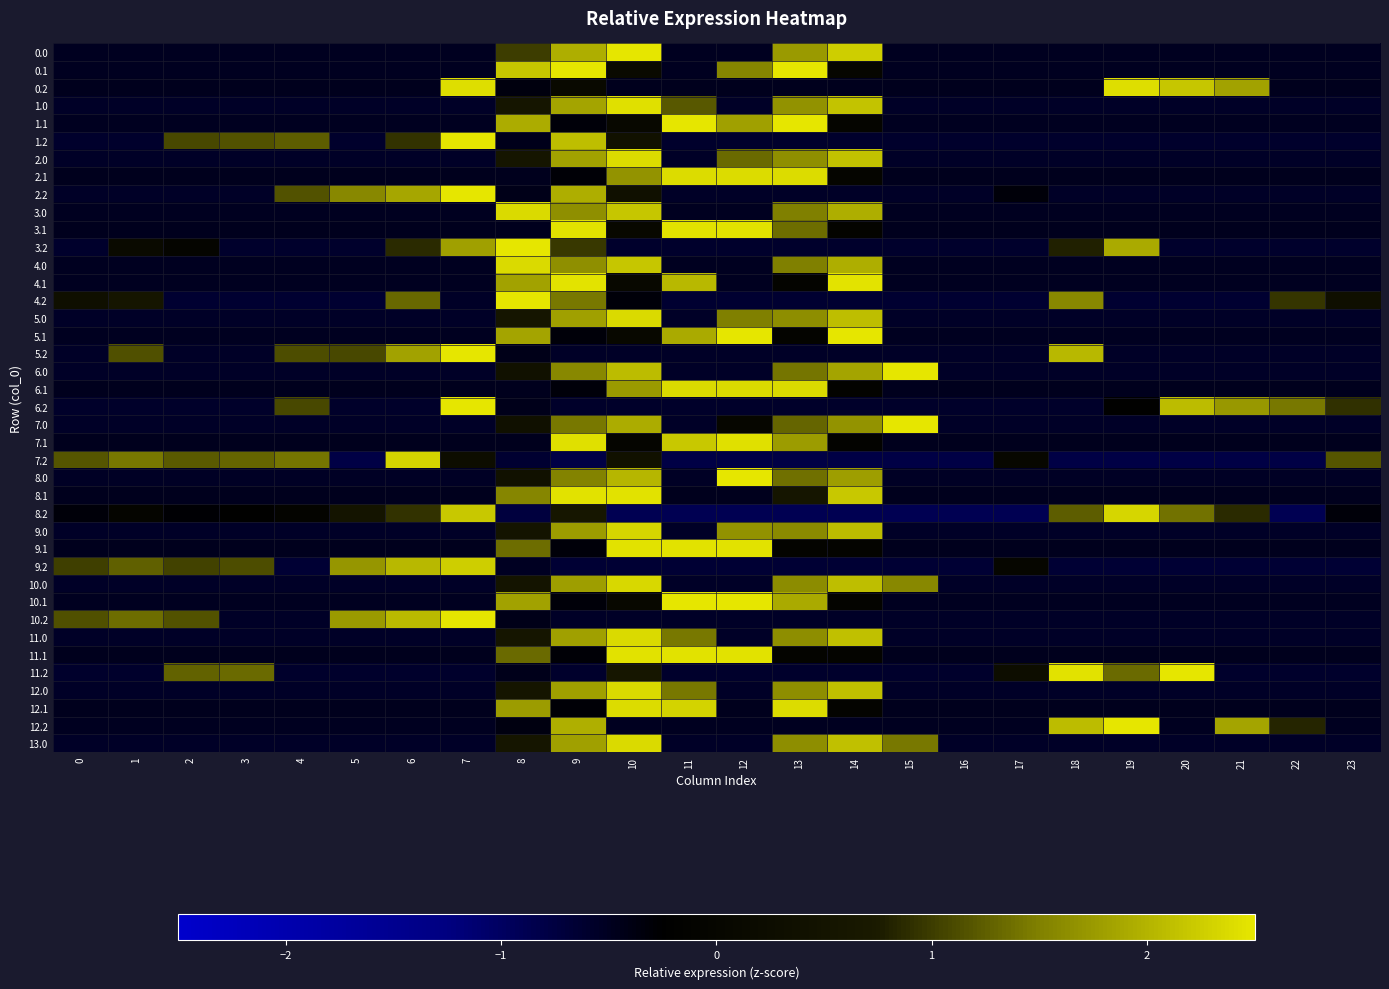

Reading left to right, what are all the values shown in this chart?

0.0: 0=-0.5	1=-0.5	2=-0.5	3=-0.5	4=-0.5	5=-0.5	6=-0.5	7=-0.5	8=1.0	9=1.9	10=2.5	11=-0.5	12=-0.5	13=1.8	14=2.3	15=-0.5	16=-0.5	17=-0.5	18=-0.5	19=-0.5	20=-0.5	21=-0.5	22=-0.5	23=-0.5
0.1: 0=-0.5	1=-0.5	2=-0.5	3=-0.5	4=-0.5	5=-0.5	6=-0.5	7=-0.5	8=2.2	9=2.5	10=0.1	11=-0.5	12=1.6	13=2.5	14=-0.0	15=-0.5	16=-0.5	17=-0.5	18=-0.5	19=-0.5	20=-0.5	21=-0.5	22=-0.5	23=-0.5
0.2: 0=-0.5	1=-0.5	2=-0.5	3=-0.5	4=-0.5	5=-0.5	6=-0.5	7=2.4	8=-0.4	9=0.1	10=-0.5	11=-0.5	12=-0.5	13=-0.5	14=-0.5	15=-0.5	16=-0.5	17=-0.5	18=-0.5	19=2.4	20=2.2	21=1.8	22=-0.5	23=-0.5
1.0: 0=-0.5	1=-0.5	2=-0.5	3=-0.5	4=-0.5	5=-0.5	6=-0.5	7=-0.5	8=0.6	9=1.9	10=2.4	11=1.2	12=-0.5	13=1.7	14=2.2	15=-0.5	16=-0.5	17=-0.5	18=-0.5	19=-0.5	20=-0.5	21=-0.5	22=-0.5	23=-0.5
1.1: 0=-0.5	1=-0.5	2=-0.5	3=-0.5	4=-0.5	5=-0.5	6=-0.5	7=-0.5	8=1.9	9=-0.3	10=0.1	11=2.5	12=1.8	13=2.5	14=-0.1	15=-0.5	16=-0.5	17=-0.5	18=-0.5	19=-0.5	20=-0.5	21=-0.5	22=-0.5	23=-0.5
1.2: 0=-0.6	1=-0.6	2=1.1	3=1.2	4=1.2	5=-0.6	6=0.9	7=3.0	8=-0.5	9=2.1	10=0.4	11=-0.6	12=-0.6	13=-0.6	14=-0.6	15=-0.6	16=-0.6	17=-0.6	18=-0.6	19=-0.6	20=-0.6	21=-0.6	22=-0.6	23=-0.6
2.0: 0=-0.6	1=-0.6	2=-0.6	3=-0.6	4=-0.6	5=-0.6	6=-0.6	7=-0.6	8=0.6	9=1.8	10=2.4	11=-0.6	12=1.3	13=1.7	14=2.1	15=-0.6	16=-0.6	17=-0.6	18=-0.6	19=-0.6	20=-0.6	21=-0.6	22=-0.6	23=-0.6
2.1: 0=-0.5	1=-0.5	2=-0.5	3=-0.5	4=-0.5	5=-0.5	6=-0.5	7=-0.5	8=-0.5	9=-0.3	10=1.7	11=2.4	12=2.4	13=2.4	14=-0.1	15=-0.5	16=-0.5	17=-0.5	18=-0.5	19=-0.5	20=-0.5	21=-0.5	22=-0.5	23=-0.5
2.2: 0=-0.6	1=-0.6	2=-0.6	3=-0.6	4=1.2	5=1.6	6=1.9	7=2.7	8=-0.4	9=1.9	10=0.4	11=-0.6	12=-0.6	13=-0.6	14=-0.6	15=-0.6	16=-0.6	17=-0.3	18=-0.6	19=-0.6	20=-0.6	21=-0.6	22=-0.6	23=-0.6
3.0: 0=-0.5	1=-0.5	2=-0.5	3=-0.5	4=-0.5	5=-0.5	6=-0.5	7=-0.5	8=2.4	9=1.7	10=2.2	11=-0.5	12=-0.5	13=1.5	14=1.9	15=-0.5	16=-0.5	17=-0.5	18=-0.5	19=-0.5	20=-0.5	21=-0.5	22=-0.5	23=-0.5
3.1: 0=-0.5	1=-0.5	2=-0.5	3=-0.5	4=-0.5	5=-0.5	6=-0.5	7=-0.5	8=-0.5	9=2.4	10=0.1	11=2.4	12=2.4	13=1.4	14=-0.1	15=-0.5	16=-0.5	17=-0.5	18=-0.5	19=-0.5	20=-0.5	21=-0.5	22=-0.5	23=-0.5
3.2: 0=-0.6	1=0.2	2=-0.0	3=-0.6	4=-0.6	5=-0.6	6=0.9	7=1.8	8=3.0	9=1.0	10=-0.6	11=-0.6	12=-0.6	13=-0.6	14=-0.6	15=-0.6	16=-0.6	17=-0.6	18=0.8	19=1.9	20=-0.6	21=-0.6	22=-0.6	23=-0.6
4.0: 0=-0.5	1=-0.5	2=-0.5	3=-0.5	4=-0.5	5=-0.5	6=-0.5	7=-0.5	8=2.4	9=1.7	10=2.2	11=-0.5	12=-0.5	13=1.5	14=1.9	15=-0.5	16=-0.5	17=-0.5	18=-0.5	19=-0.5	20=-0.5	21=-0.5	22=-0.5	23=-0.5
4.1: 0=-0.5	1=-0.5	2=-0.5	3=-0.5	4=-0.5	5=-0.5	6=-0.5	7=-0.5	8=1.8	9=2.5	10=0.1	11=2.0	12=-0.5	13=-0.1	14=2.5	15=-0.5	16=-0.5	17=-0.5	18=-0.5	19=-0.5	20=-0.5	21=-0.5	22=-0.5	23=-0.5
4.2: 0=0.3	1=0.6	2=-0.6	3=-0.6	4=-0.6	5=-0.6	6=1.3	7=-0.6	8=3.2	9=1.4	10=-0.3	11=-0.6	12=-0.6	13=-0.6	14=-0.6	15=-0.6	16=-0.6	17=-0.6	18=1.6	19=-0.6	20=-0.6	21=-0.6	22=1.0	23=0.3
5.0: 0=-0.6	1=-0.6	2=-0.6	3=-0.6	4=-0.6	5=-0.6	6=-0.6	7=-0.6	8=0.6	9=1.8	10=2.4	11=-0.6	12=1.5	13=1.6	14=2.1	15=-0.6	16=-0.6	17=-0.6	18=-0.6	19=-0.6	20=-0.6	21=-0.6	22=-0.6	23=-0.6
5.1: 0=-0.5	1=-0.5	2=-0.5	3=-0.5	4=-0.5	5=-0.5	6=-0.5	7=-0.5	8=1.9	9=-0.3	10=0.1	11=1.9	12=2.5	13=-0.1	14=2.5	15=-0.5	16=-0.5	17=-0.5	18=-0.5	19=-0.5	20=-0.5	21=-0.5	22=-0.5	23=-0.5
5.2: 0=-0.6	1=1.2	2=-0.6	3=-0.6	4=1.1	5=1.1	6=1.8	7=2.7	8=-0.4	9=-0.6	10=-0.6	11=-0.6	12=-0.6	13=-0.6	14=-0.6	15=-0.6	16=-0.6	17=-0.6	18=2.0	19=-0.6	20=-0.6	21=-0.6	22=-0.6	23=-0.6
6.0: 0=-0.5	1=-0.5	2=-0.5	3=-0.5	4=-0.5	5=-0.5	6=-0.5	7=-0.5	8=0.4	9=1.6	10=2.1	11=-0.5	12=-0.5	13=1.4	14=1.8	15=2.5	16=-0.5	17=-0.5	18=-0.5	19=-0.5	20=-0.5	21=-0.5	22=-0.5	23=-0.5
6.1: 0=-0.5	1=-0.5	2=-0.5	3=-0.5	4=-0.5	5=-0.5	6=-0.5	7=-0.5	8=-0.5	9=-0.3	10=1.7	11=2.4	12=2.4	13=2.4	14=-0.1	15=-0.5	16=-0.5	17=-0.5	18=-0.5	19=-0.5	20=-0.5	21=-0.5	22=-0.5	23=-0.5
6.2: 0=-0.6	1=-0.6	2=-0.6	3=-0.6	4=1.1	5=-0.6	6=-0.6	7=2.6	8=-0.5	9=-0.6	10=-0.6	11=-0.6	12=-0.6	13=-0.6	14=-0.6	15=-0.6	16=-0.6	17=-0.6	18=-0.6	19=-0.2	20=2.1	21=1.7	22=1.4	23=0.9
7.0: 0=-0.6	1=-0.6	2=-0.6	3=-0.6	4=-0.6	5=-0.6	6=-0.6	7=-0.6	8=0.4	9=1.4	10=1.9	11=-0.6	12=0.0	13=1.3	14=1.7	15=2.9	16=-0.6	17=-0.6	18=-0.6	19=-0.6	20=-0.6	21=-0.6	22=-0.6	23=-0.6
7.1: 0=-0.5	1=-0.5	2=-0.5	3=-0.5	4=-0.5	5=-0.5	6=-0.5	7=-0.5	8=-0.5	9=2.4	10=-0.0	11=2.2	12=2.4	13=1.8	14=-0.1	15=-0.5	16=-0.5	17=-0.5	18=-0.5	19=-0.5	20=-0.5	21=-0.5	22=-0.5	23=-0.5
7.2: 0=1.2	1=1.4	2=1.2	3=1.3	4=1.4	5=-0.8	6=2.3	7=0.3	8=-0.6	9=-0.8	10=0.4	11=-0.8	12=-0.8	13=-0.8	14=-0.8	15=-0.8	16=-0.8	17=0.1	18=-0.8	19=-0.8	20=-0.8	21=-0.8	22=-0.8	23=1.2
8.0: 0=-0.5	1=-0.5	2=-0.5	3=-0.5	4=-0.5	5=-0.5	6=-0.5	7=-0.5	8=0.4	9=1.5	10=2.0	11=-0.5	12=2.6	13=1.4	14=1.8	15=-0.5	16=-0.5	17=-0.5	18=-0.5	19=-0.5	20=-0.5	21=-0.5	22=-0.5	23=-0.5
8.1: 0=-0.5	1=-0.5	2=-0.5	3=-0.5	4=-0.5	5=-0.5	6=-0.5	7=-0.5	8=1.6	9=2.5	10=2.5	11=-0.5	12=-0.5	13=0.5	14=2.2	15=-0.5	16=-0.5	17=-0.5	18=-0.5	19=-0.5	20=-0.5	21=-0.5	22=-0.5	23=-0.5
8.2: 0=-0.3	1=-0.0	2=-0.3	3=-0.2	4=-0.1	5=0.5	6=0.9	7=2.2	8=-0.7	9=0.6	10=-0.9	11=-0.9	12=-0.9	13=-0.9	14=-0.9	15=-0.9	16=-0.9	17=-0.9	18=1.2	19=2.3	20=1.4	21=0.9	22=-0.9	23=-0.3
9.0: 0=-0.6	1=-0.6	2=-0.6	3=-0.6	4=-0.6	5=-0.6	6=-0.6	7=-0.6	8=0.5	9=1.8	10=2.3	11=-0.6	12=1.7	13=1.6	14=2.1	15=-0.6	16=-0.6	17=-0.6	18=-0.6	19=-0.6	20=-0.6	21=-0.6	22=-0.6	23=-0.6
9.1: 0=-0.5	1=-0.5	2=-0.5	3=-0.5	4=-0.5	5=-0.5	6=-0.5	7=-0.5	8=1.3	9=-0.3	10=2.5	11=2.5	12=2.5	13=-0.1	14=-0.1	15=-0.5	16=-0.5	17=-0.5	18=-0.5	19=-0.5	20=-0.5	21=-0.5	22=-0.5	23=-0.5
9.2: 0=1.0	1=1.3	2=1.1	3=1.1	4=-0.7	5=1.7	6=2.0	7=2.3	8=-0.5	9=-0.7	10=-0.7	11=-0.7	12=-0.7	13=-0.7	14=-0.7	15=-0.7	16=-0.7	17=0.0	18=-0.7	19=-0.7	20=-0.7	21=-0.7	22=-0.7	23=-0.7
10.0: 0=-0.6	1=-0.6	2=-0.6	3=-0.6	4=-0.6	5=-0.6	6=-0.6	7=-0.6	8=0.5	9=1.8	10=2.4	11=-0.6	12=-0.6	13=1.6	14=2.1	15=1.6	16=-0.6	17=-0.6	18=-0.6	19=-0.6	20=-0.6	21=-0.6	22=-0.6	23=-0.6
10.1: 0=-0.5	1=-0.5	2=-0.5	3=-0.5	4=-0.5	5=-0.5	6=-0.5	7=-0.5	8=1.8	9=-0.3	10=0.1	11=2.5	12=2.5	13=1.9	14=-0.1	15=-0.5	16=-0.5	17=-0.5	18=-0.5	19=-0.5	20=-0.5	21=-0.5	22=-0.5	23=-0.5
10.2: 0=1.1	1=1.4	2=1.2	3=-0.6	4=-0.6	5=1.8	6=2.1	7=2.6	8=-0.4	9=-0.6	10=-0.6	11=-0.6	12=-0.6	13=-0.6	14=-0.6	15=-0.6	16=-0.6	17=-0.6	18=-0.6	19=-0.6	20=-0.6	21=-0.6	22=-0.6	23=-0.6
11.0: 0=-0.6	1=-0.6	2=-0.6	3=-0.6	4=-0.6	5=-0.6	6=-0.6	7=-0.6	8=0.6	9=1.8	10=2.4	11=1.4	12=-0.6	13=1.6	14=2.1	15=-0.6	16=-0.6	17=-0.6	18=-0.6	19=-0.6	20=-0.6	21=-0.6	22=-0.6	23=-0.6
11.1: 0=-0.5	1=-0.5	2=-0.5	3=-0.5	4=-0.5	5=-0.5	6=-0.5	7=-0.5	8=1.3	9=-0.3	10=2.5	11=2.5	12=2.5	13=-0.1	14=-0.1	15=-0.5	16=-0.5	17=-0.5	18=-0.5	19=-0.5	20=-0.5	21=-0.5	22=-0.5	23=-0.5
11.2: 0=-0.6	1=-0.6	2=1.3	3=1.3	4=-0.6	5=-0.6	6=-0.6	7=-0.6	8=-0.5	9=-0.6	10=0.6	11=-0.6	12=-0.6	13=-0.6	14=-0.6	15=-0.6	16=-0.6	17=0.3	18=2.4	19=1.3	20=2.6	21=-0.6	22=-0.6	23=-0.6
12.0: 0=-0.6	1=-0.6	2=-0.6	3=-0.6	4=-0.6	5=-0.6	6=-0.6	7=-0.6	8=0.6	9=1.8	10=2.4	11=1.4	12=-0.6	13=1.6	14=2.1	15=-0.6	16=-0.6	17=-0.6	18=-0.6	19=-0.6	20=-0.6	21=-0.6	22=-0.6	23=-0.6
12.1: 0=-0.5	1=-0.5	2=-0.5	3=-0.5	4=-0.5	5=-0.5	6=-0.5	7=-0.5	8=1.8	9=-0.3	10=2.4	11=2.3	12=-0.5	13=2.4	14=-0.1	15=-0.5	16=-0.5	17=-0.5	18=-0.5	19=-0.5	20=-0.5	21=-0.5	22=-0.5	23=-0.5
12.2: 0=-0.5	1=-0.5	2=-0.5	3=-0.5	4=-0.5	5=-0.5	6=-0.5	7=-0.5	8=-0.4	9=2.0	10=-0.5	11=-0.5	12=-0.5	13=-0.5	14=-0.5	15=-0.5	16=-0.5	17=-0.5	18=2.1	19=2.7	20=-0.5	21=1.8	22=0.8	23=-0.5
13.0: 0=-0.6	1=-0.6	2=-0.6	3=-0.6	4=-0.6	5=-0.6	6=-0.6	7=-0.6	8=0.6	9=1.8	10=2.4	11=-0.6	12=-0.6	13=1.6	14=2.1	15=1.4	16=-0.6	17=-0.6	18=-0.6	19=-0.6	20=-0.6	21=-0.6	22=-0.6	23=-0.6